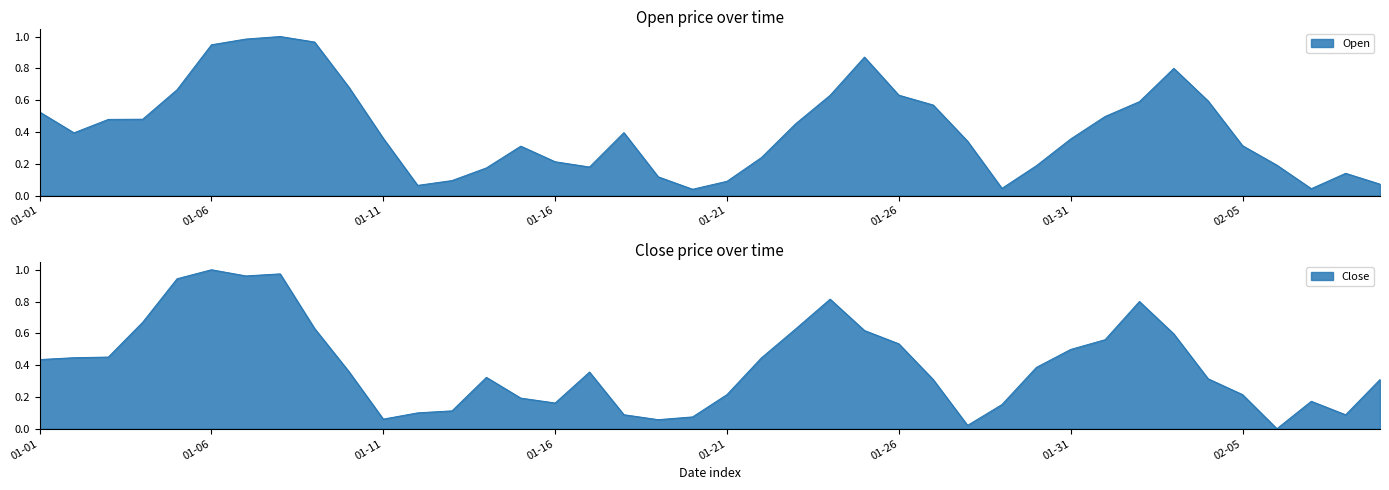

What is the average value of the Open series?

0.4